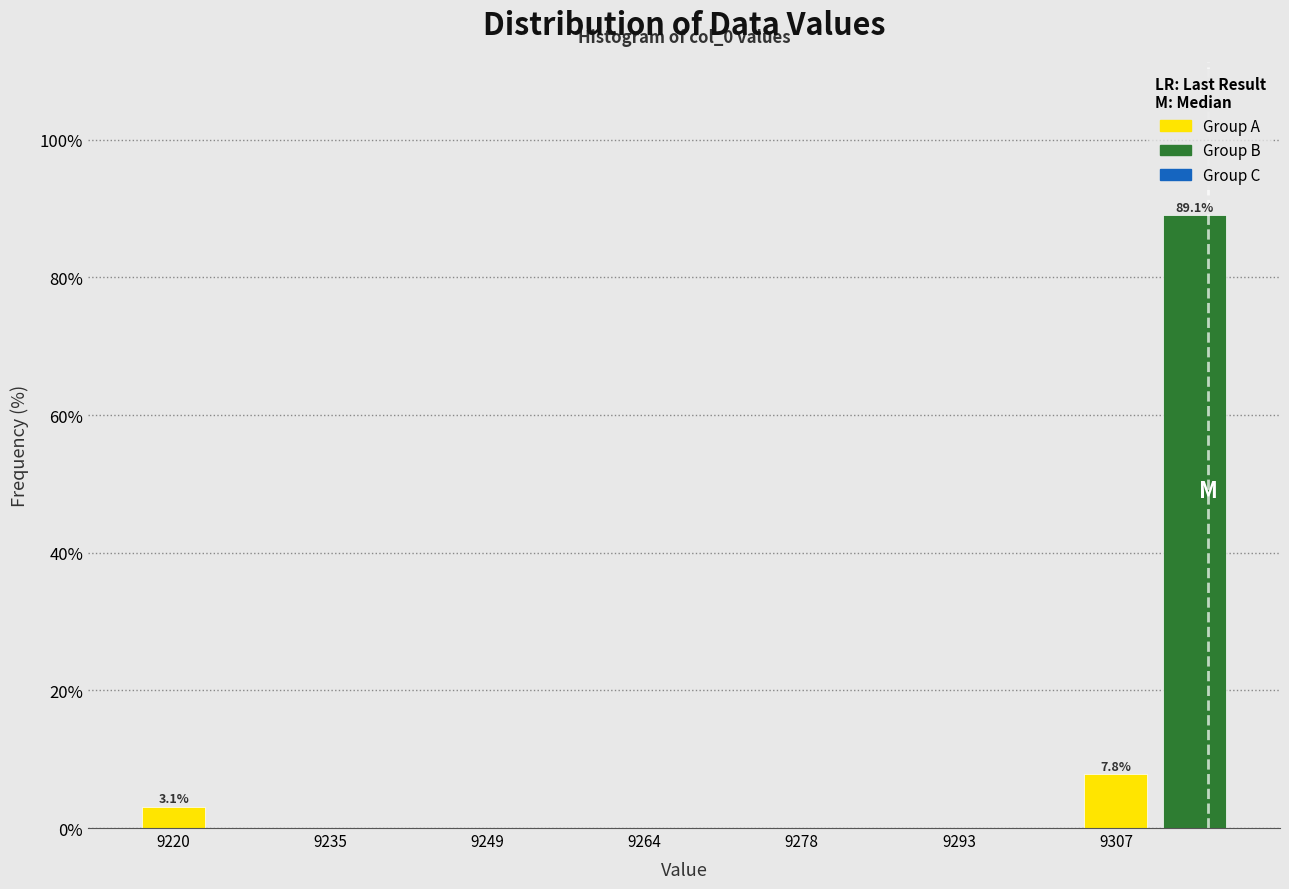

Read against the x-axis, roughly where is the centre of the tallest bar?

9314